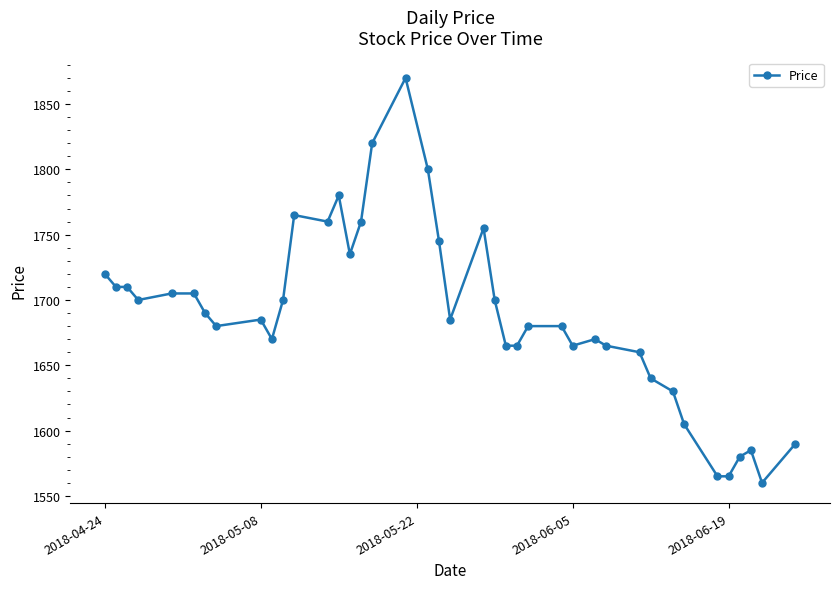

How many data points are less than 1685?

19